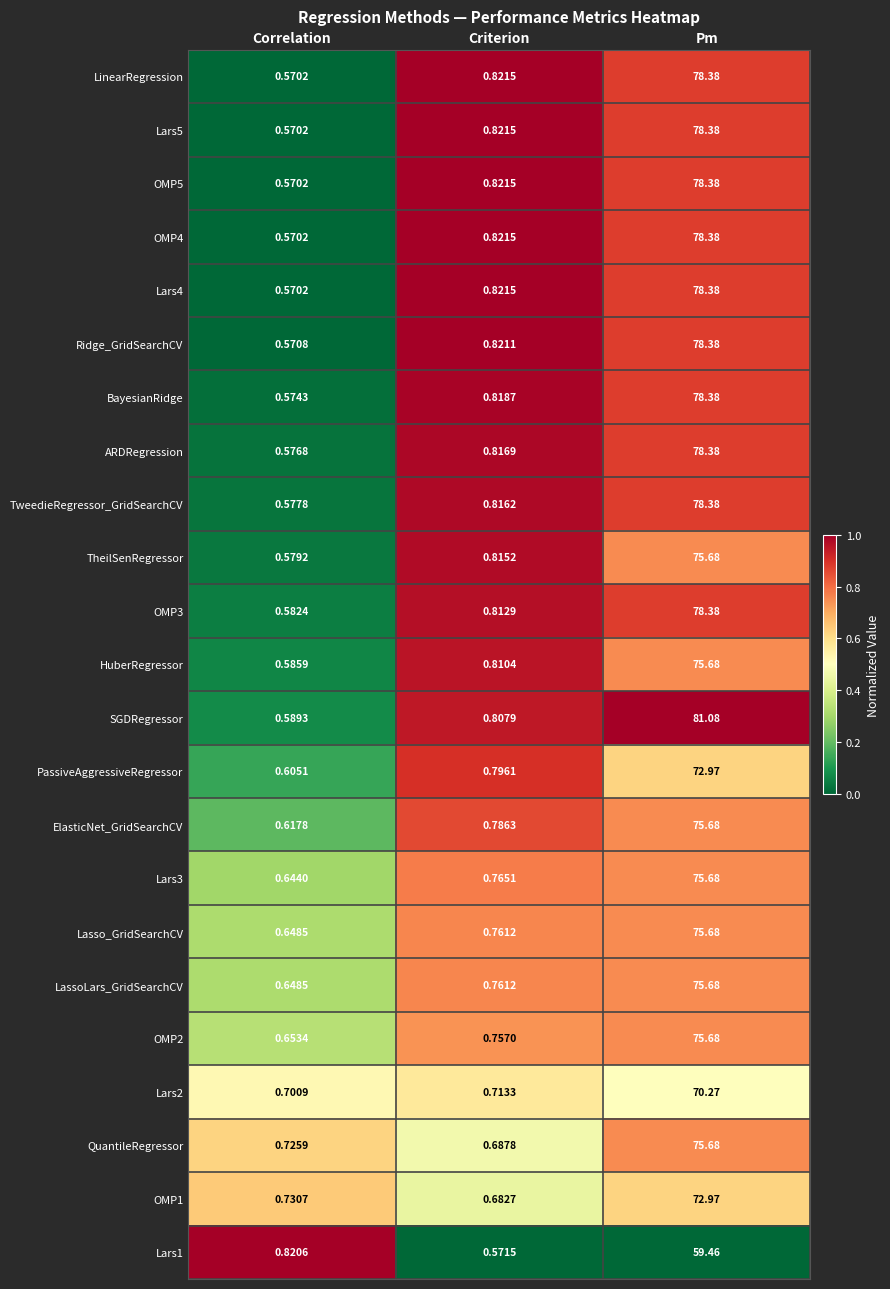

Is the value of Lars2 at Pm greater than the value of ElasticNet_GridSearchCV at Correlation?

Yes